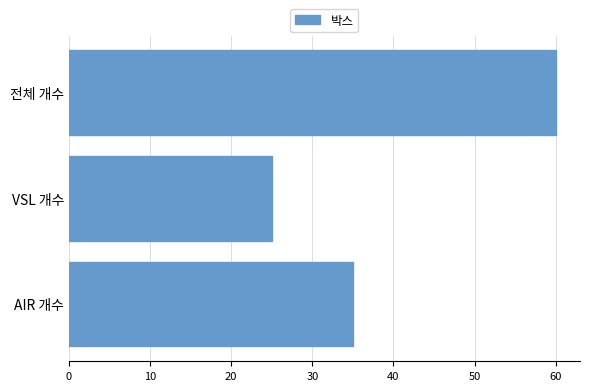

The chart shows a value of 25 at VSL 개수. True or false?

True